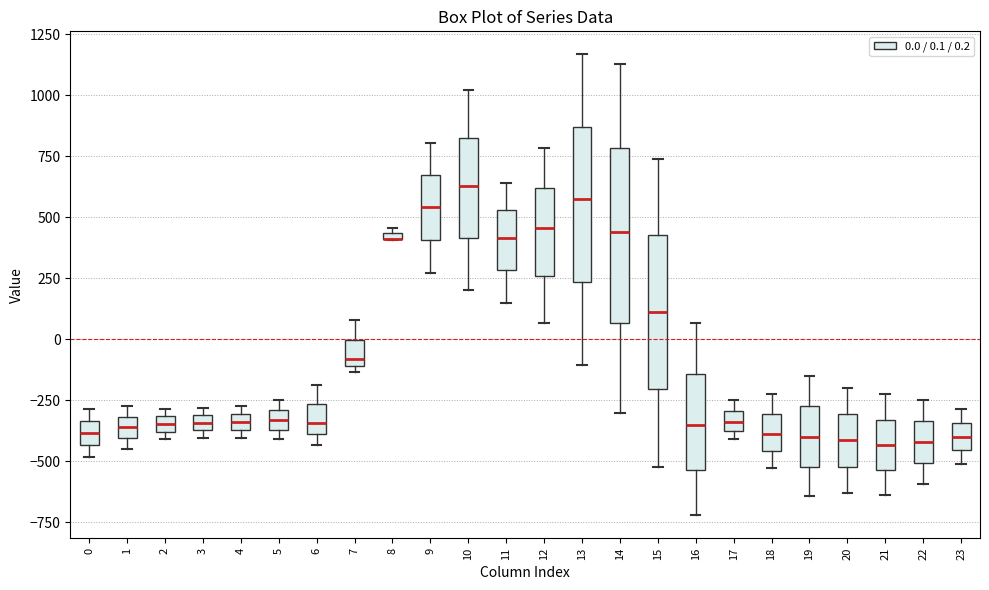

Comparing the boxes themselves (not the whiskers), which one is the tallest?

14